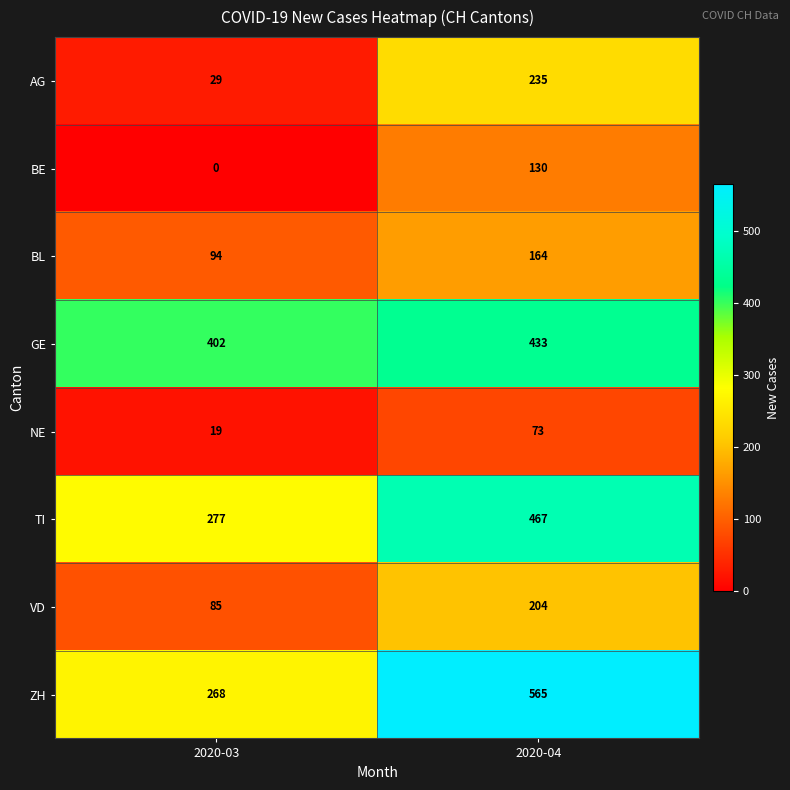

How many distinct data groups are displayed?

8